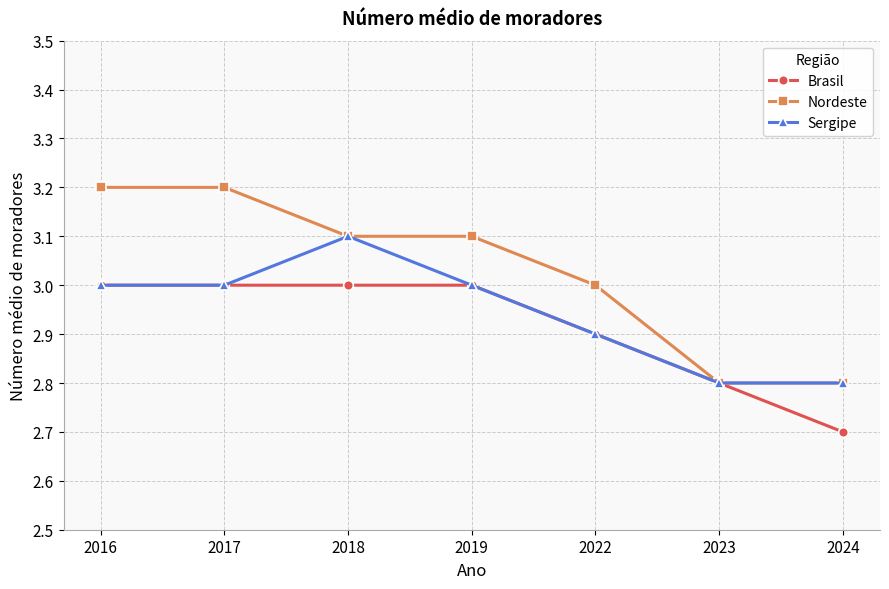

What is the difference between the highest and lowest values at 2022?

0.1